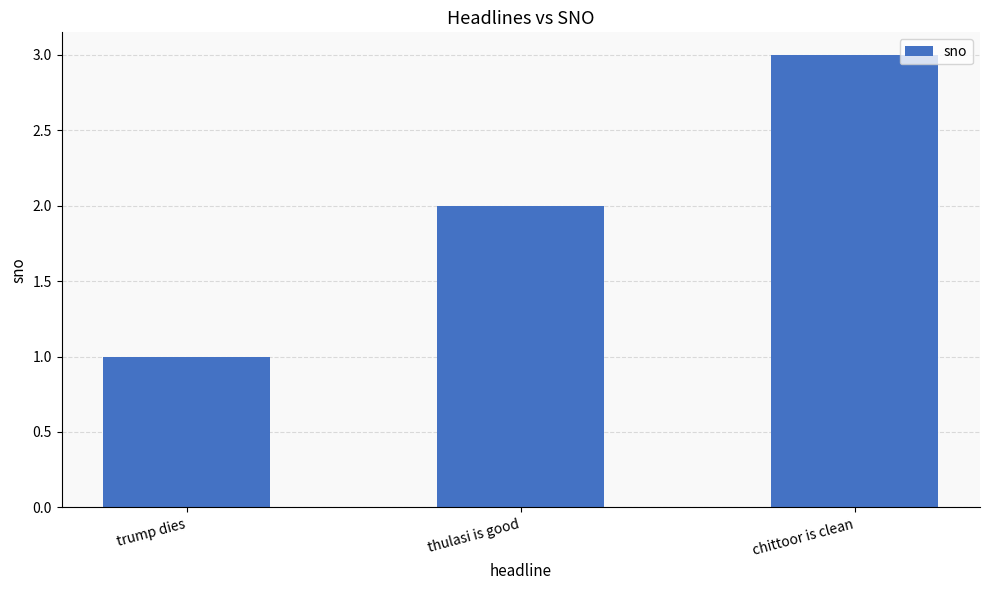

Does the chart contain any negative values?

No